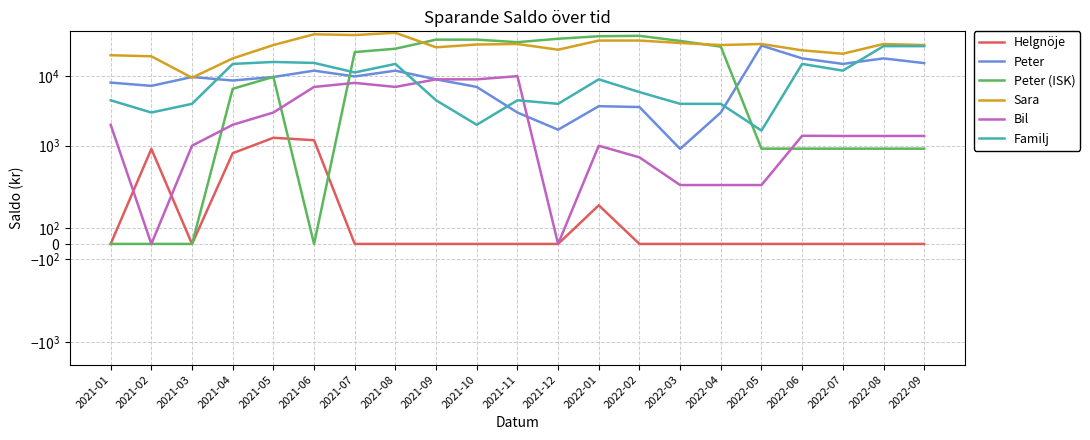

Is it true that Bil equals 671 at 2022-03?

False